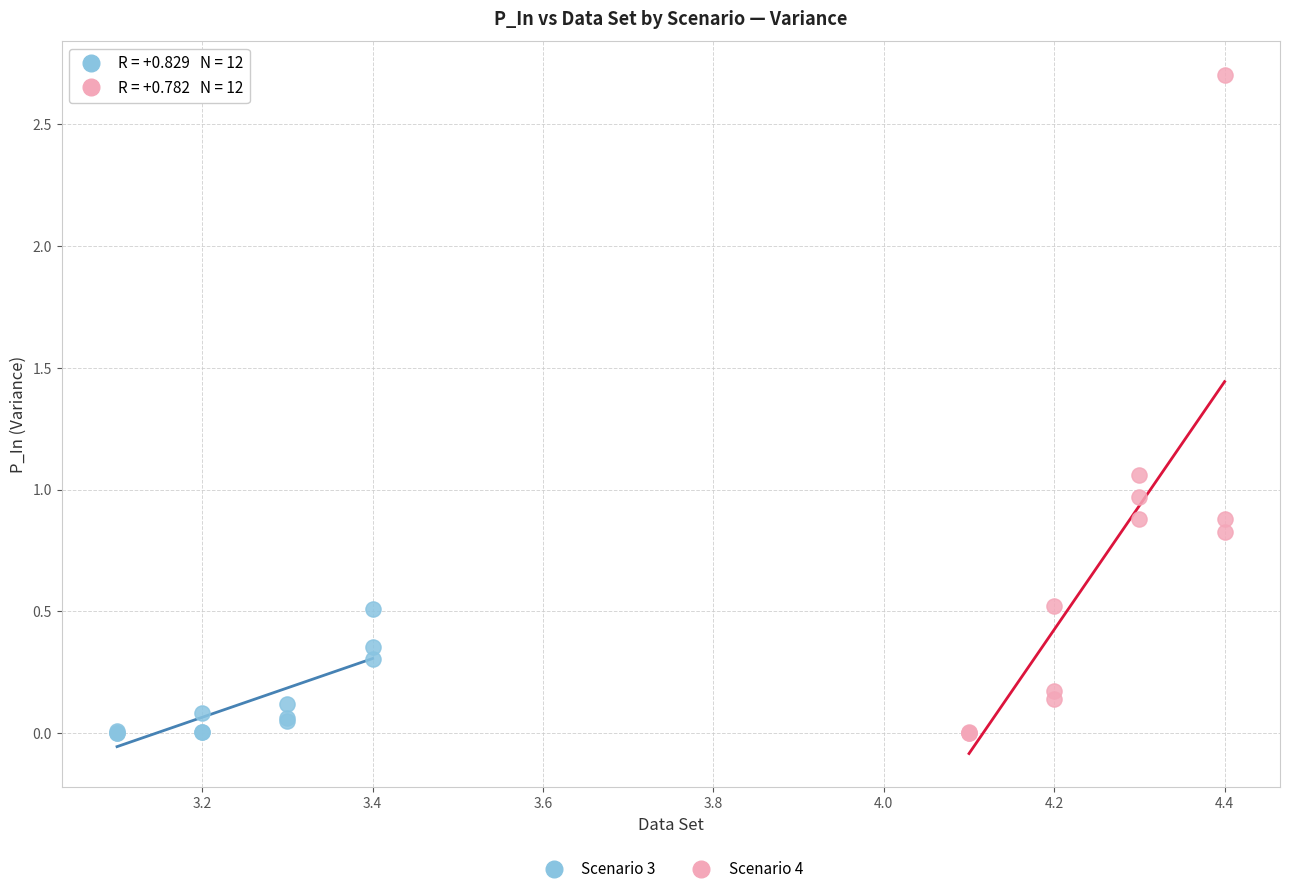

Which series reaches the maximum Y coordinate?

Scenario 4